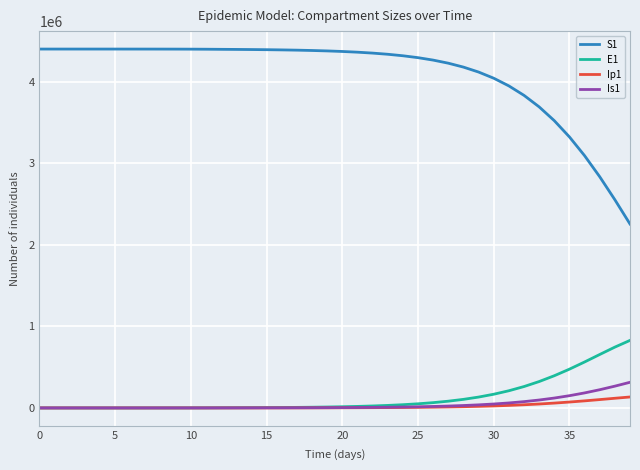

How many categories are shown in the chart?

40